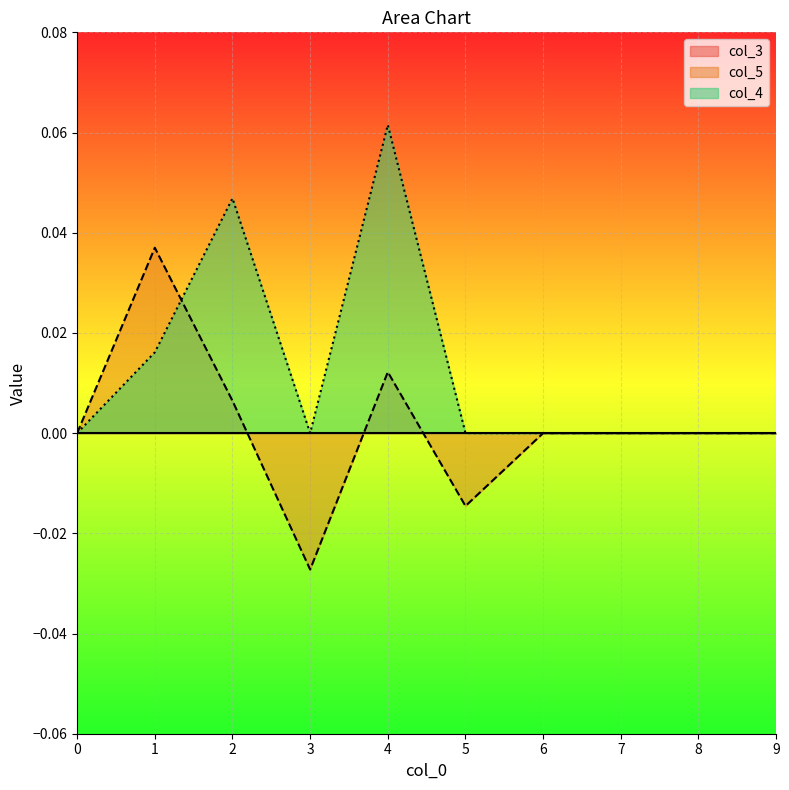

Which series ends up on top after the final intersection of col_4 and col_5?

col_4